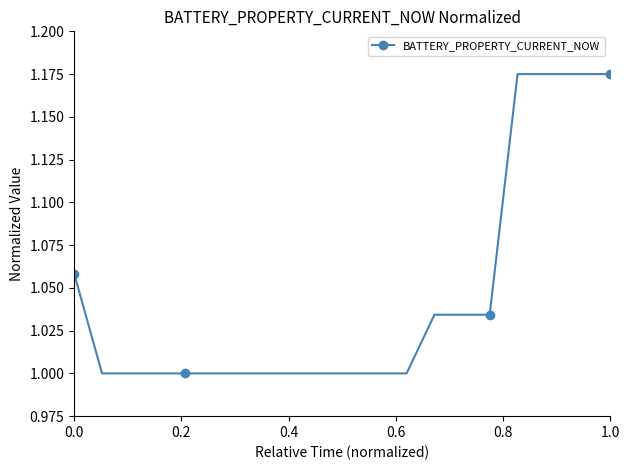

What is the maximum value shown in the chart?

1.2